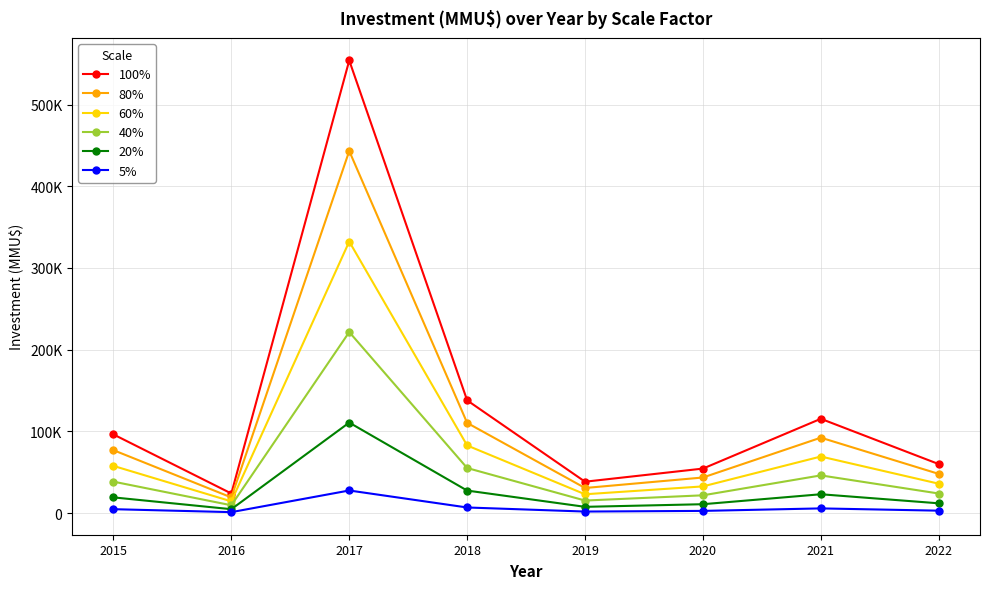

Is it true that 100% equals 38445.0 at 2019?

True